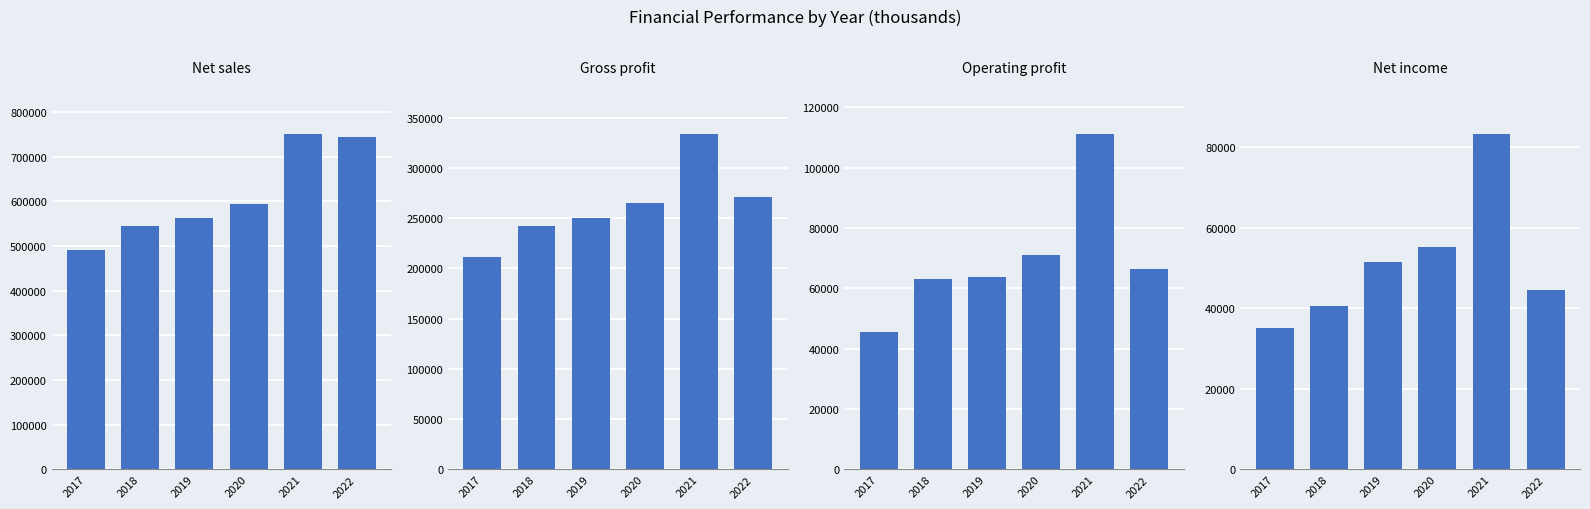

What is the average value of the Gross profit series?

262168